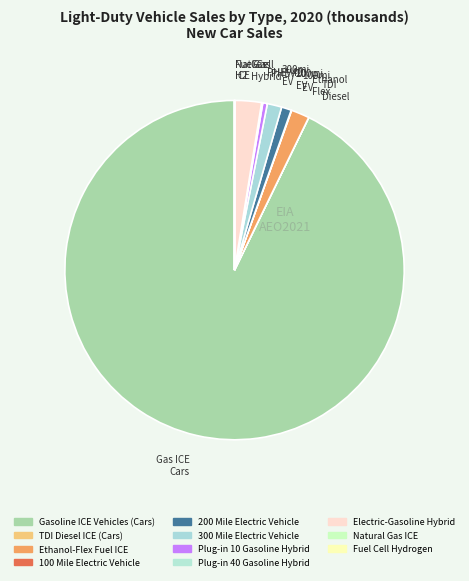

How many slices are in this pie chart?

11